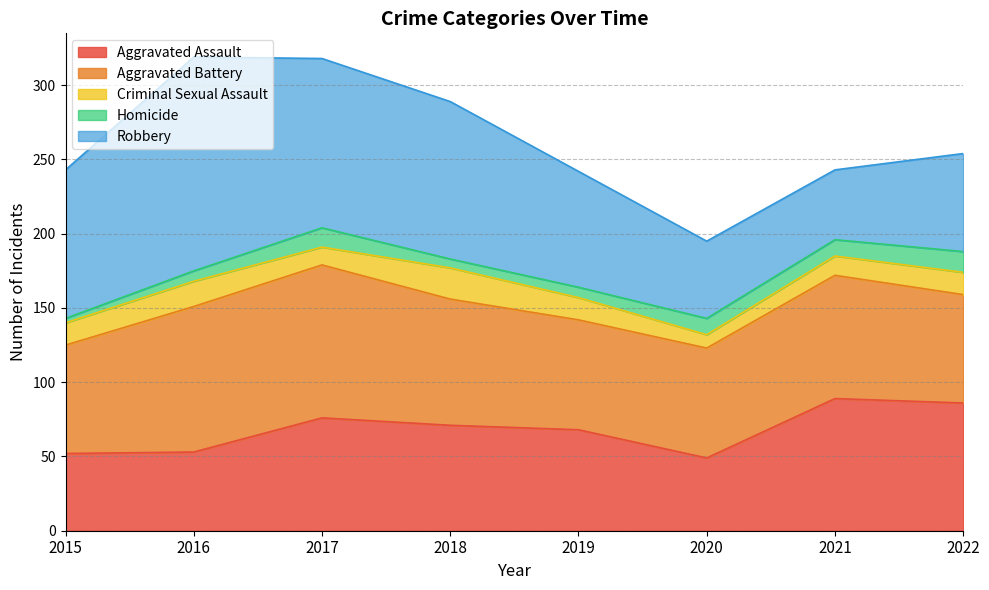

How many data points in Robbery are less than 100?

4